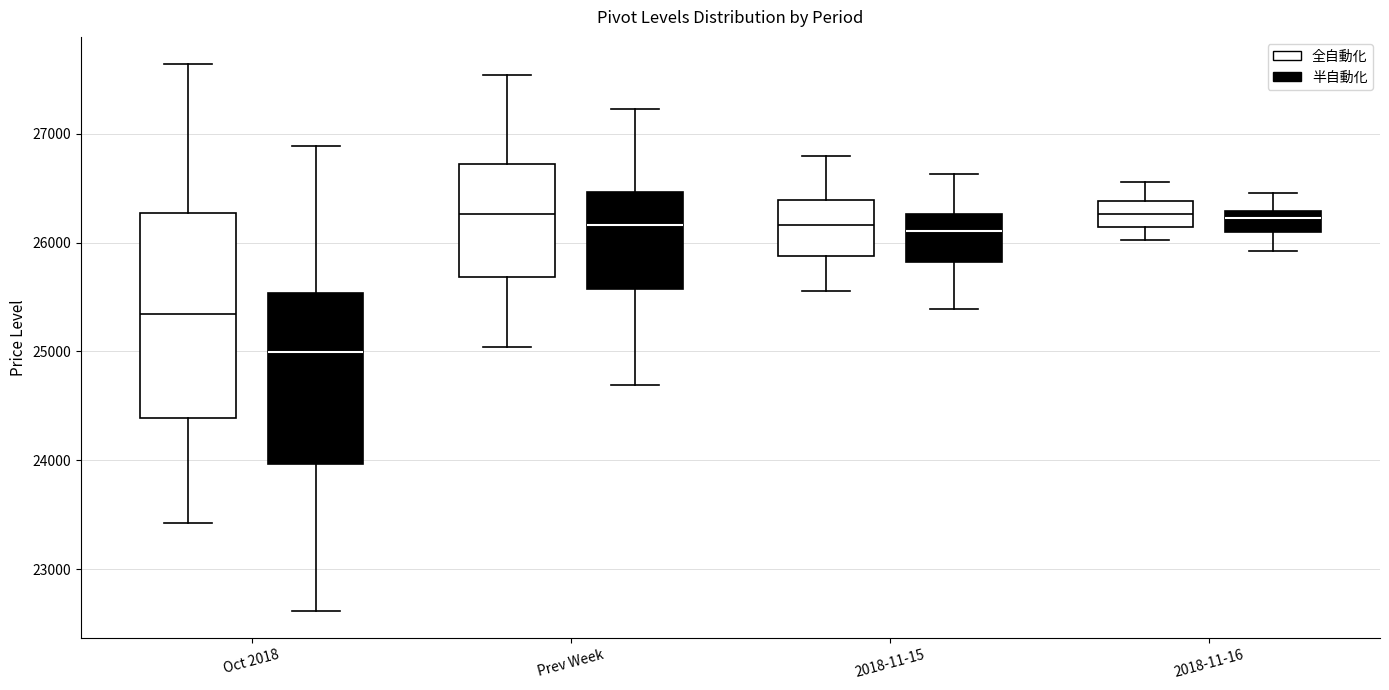

Reading left to right, read every box against the y-axis: the position of its median line, the range the box covers, and the ends of its whiskers. The values are not printed on the chart, so give them approximately, as read against the axis.

Oct 2018 (全自動化): median 25300, box 24400 to 26300, whiskers 23400 to 27600
Oct 2018 (半自動化): median 25000, box 24000 to 25500, whiskers 22600 to 26900
Prev Week (全自動化): median 26300, box 25700 to 26700, whiskers 25000 to 27500
Prev Week (半自動化): median 26200, box 25600 to 26500, whiskers 24700 to 27200
2018-11-15 (全自動化): median 26200, box 25900 to 26400, whiskers 25600 to 26800
2018-11-15 (半自動化): median 26100, box 25800 to 26300, whiskers 25400 to 26600
2018-11-16 (全自動化): median 26300, box 26100 to 26400, whiskers 26000 to 26600
2018-11-16 (半自動化): median 26200, box 26100 to 26300, whiskers 25900 to 26500